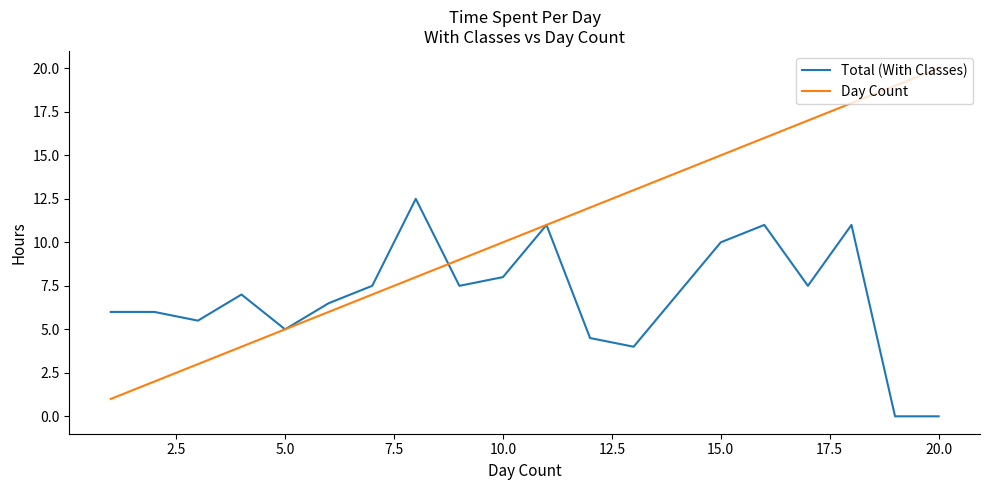

List the series in order of their peak value, lowest first.

Total (With Classes), Day Count